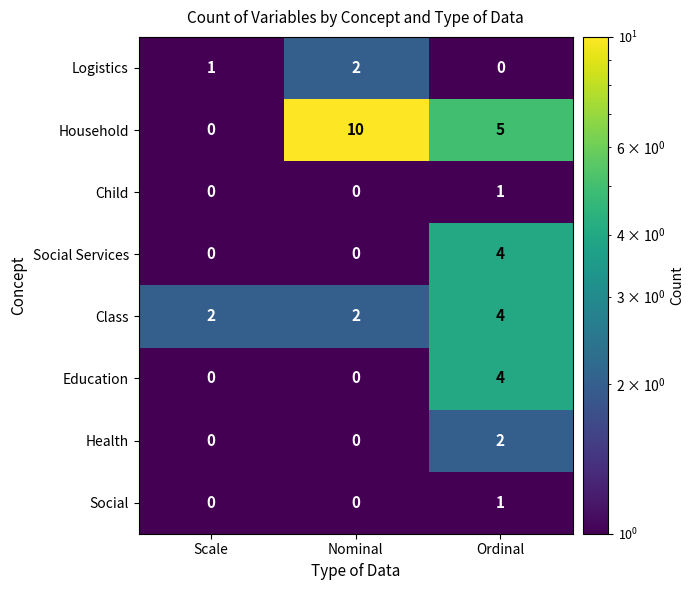

What is the greatest value displayed?

10